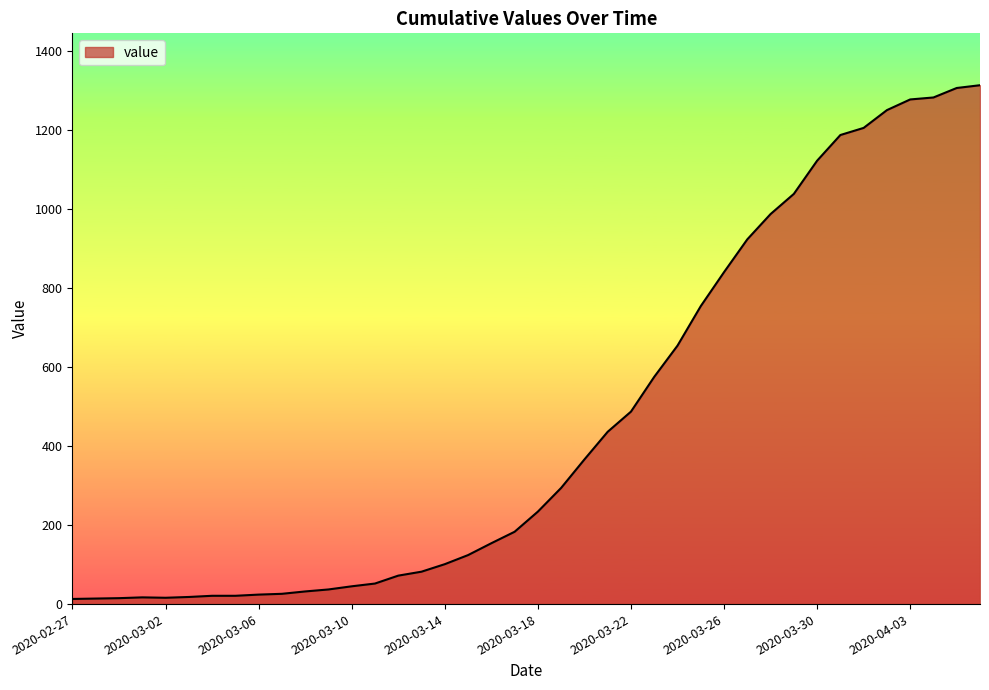

What is the greatest value displayed?

1313